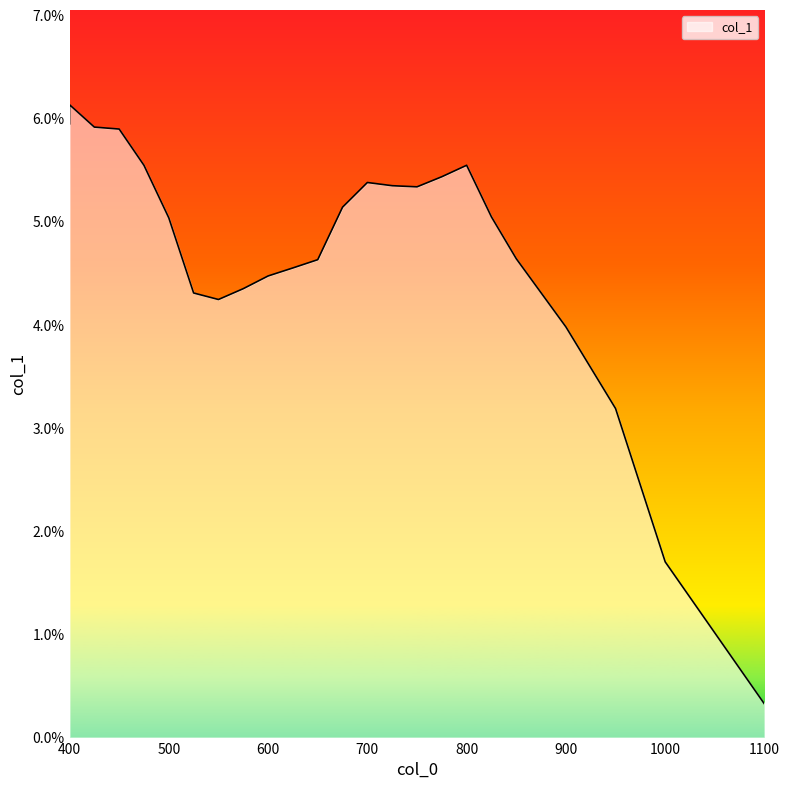

How many distinct data groups are displayed?

1